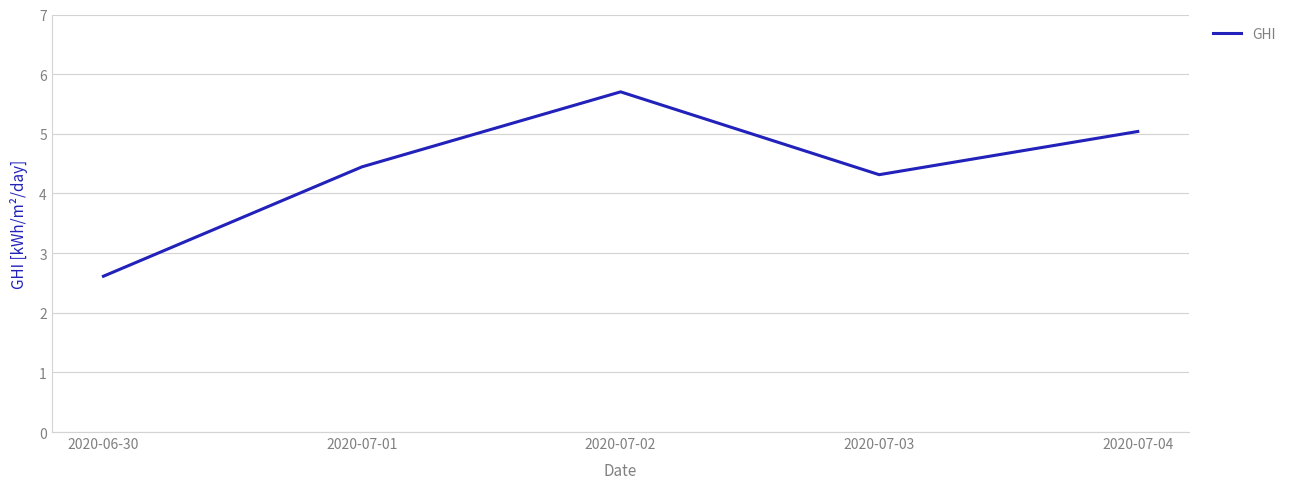

What is the minimum value shown in the chart?

2.6